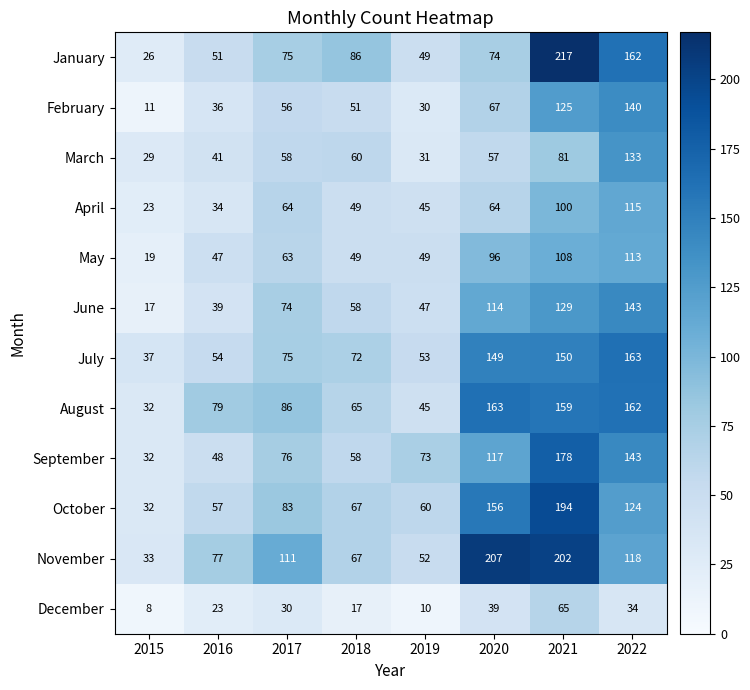

Rank the series at 2021 from lowest to highest value.

December, March, April, May, February, June, July, August, September, October, November, January